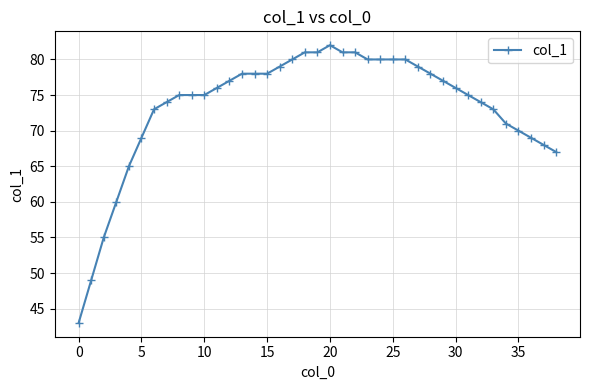

What is the difference between the second highest and second lowest values?

32